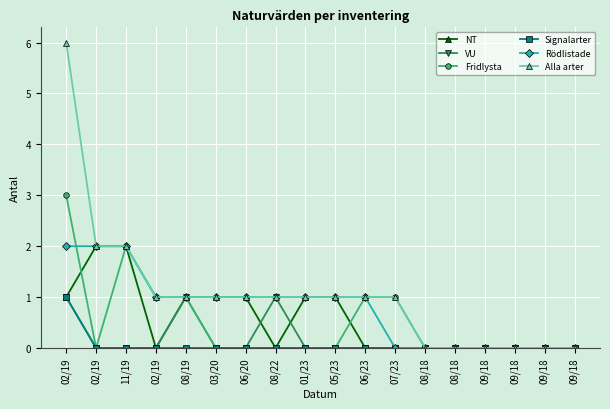

Is this an area chart (filled region under the line)?

No